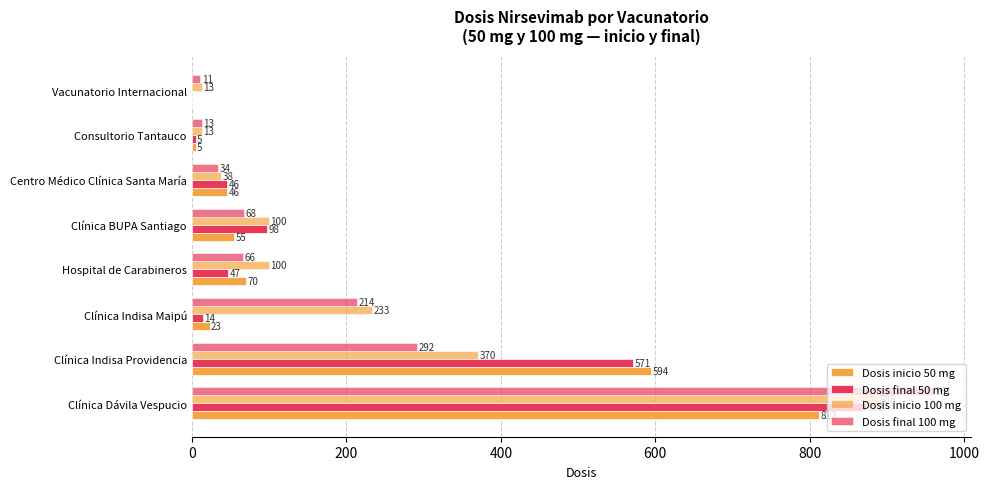

At how many categories does at least one series exceed 503?

2